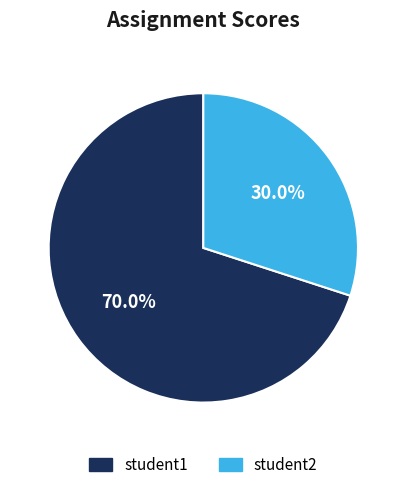

How many segments does this pie chart have?

2